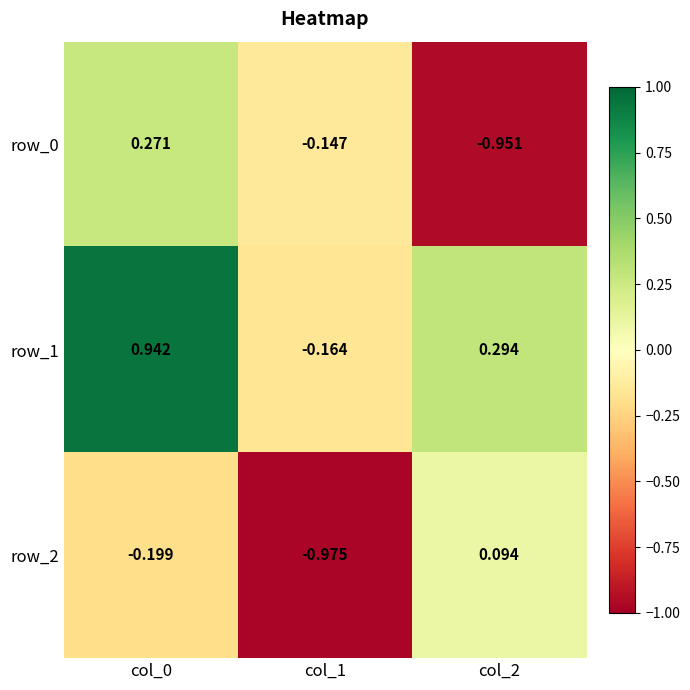

What is the difference between the maximum and minimum values in the row_0 series?

1.2